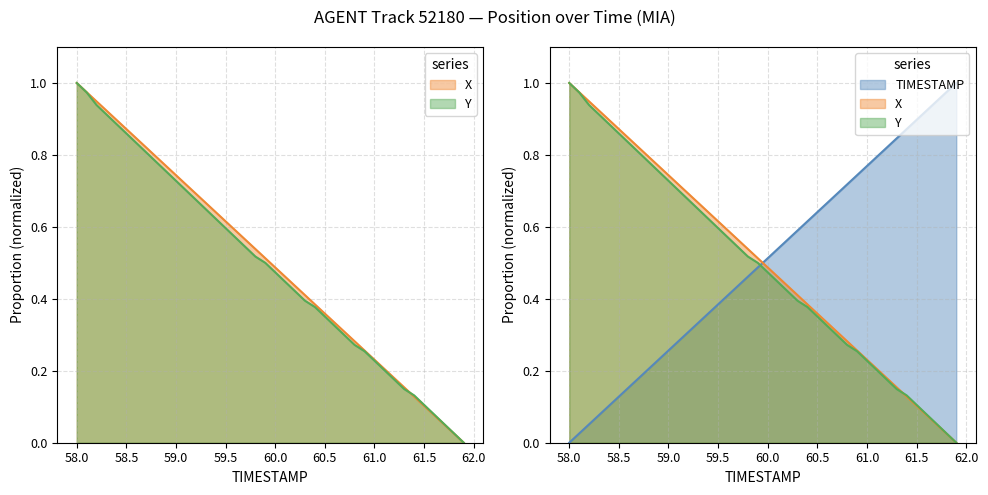

True or false: X has more than 0 points higher than both neighbors.

False